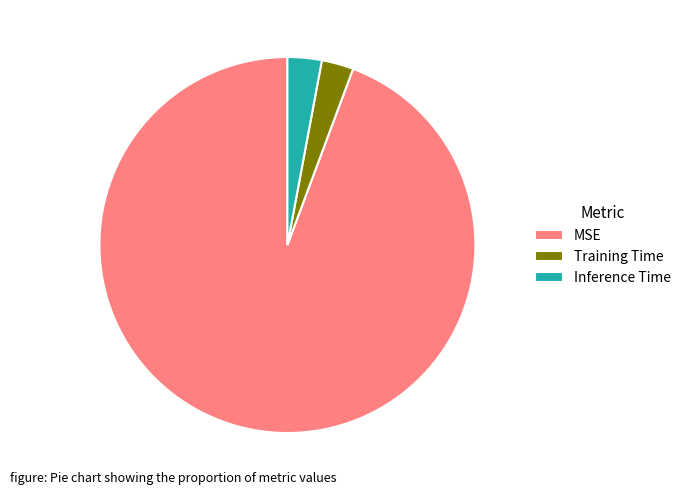

What is the majority slice?

MSE